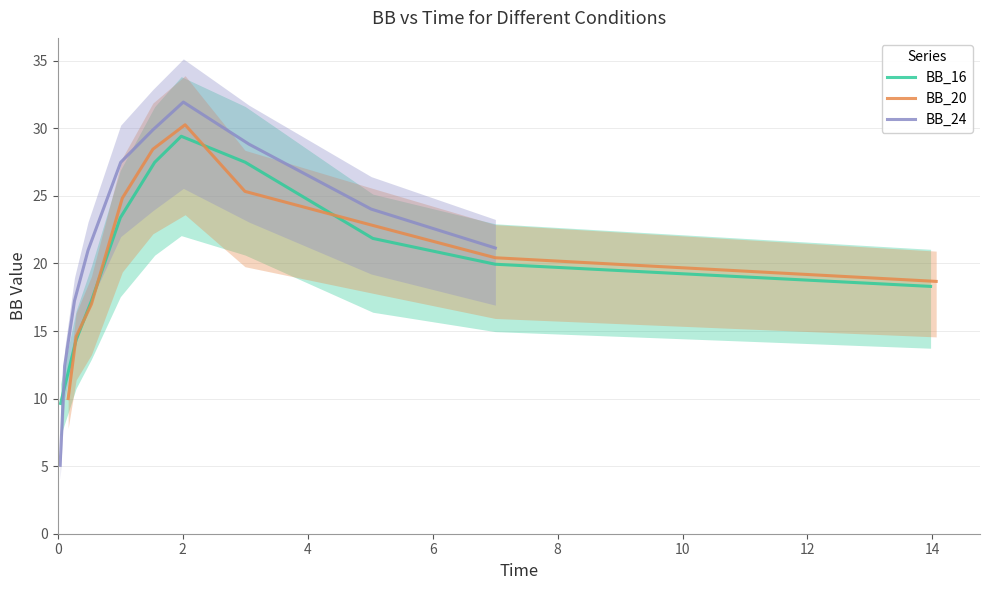

What is the maximum value for BB_16?

29.4